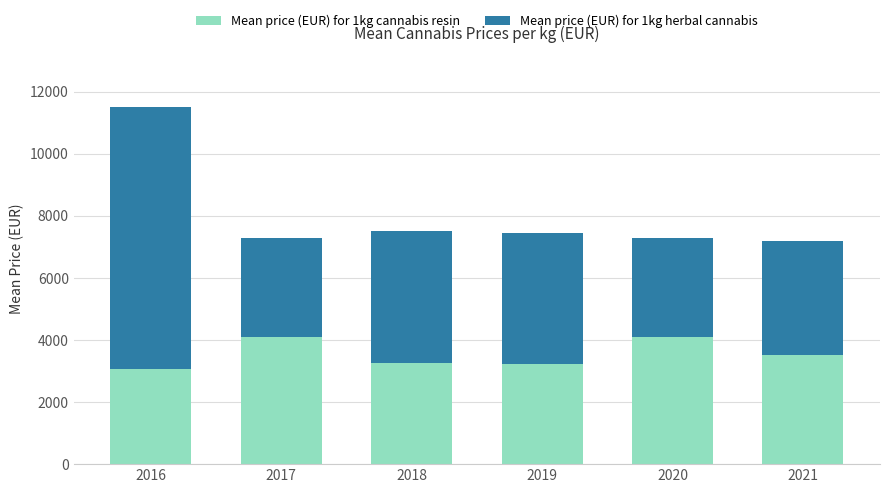

True or false: Mean price (EUR) for 1kg cannabis resin has a value of 1228 at 2020.

False